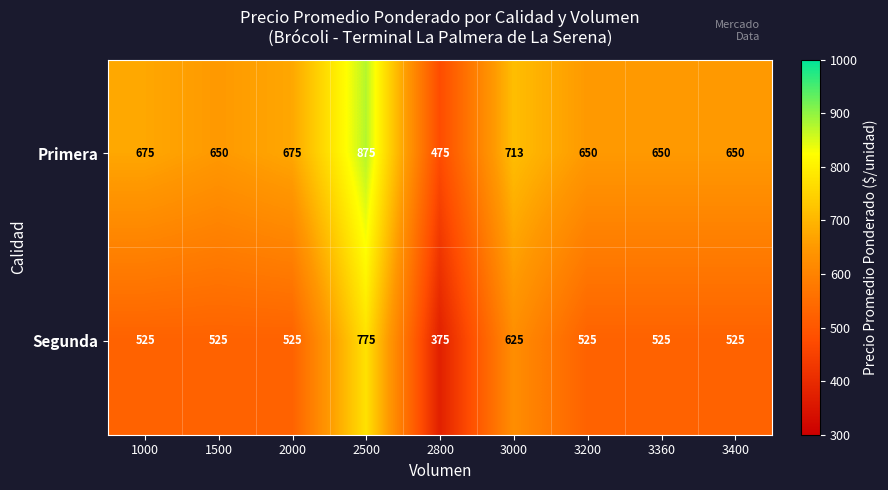

What is the approximate value of Primera at 2500?

875